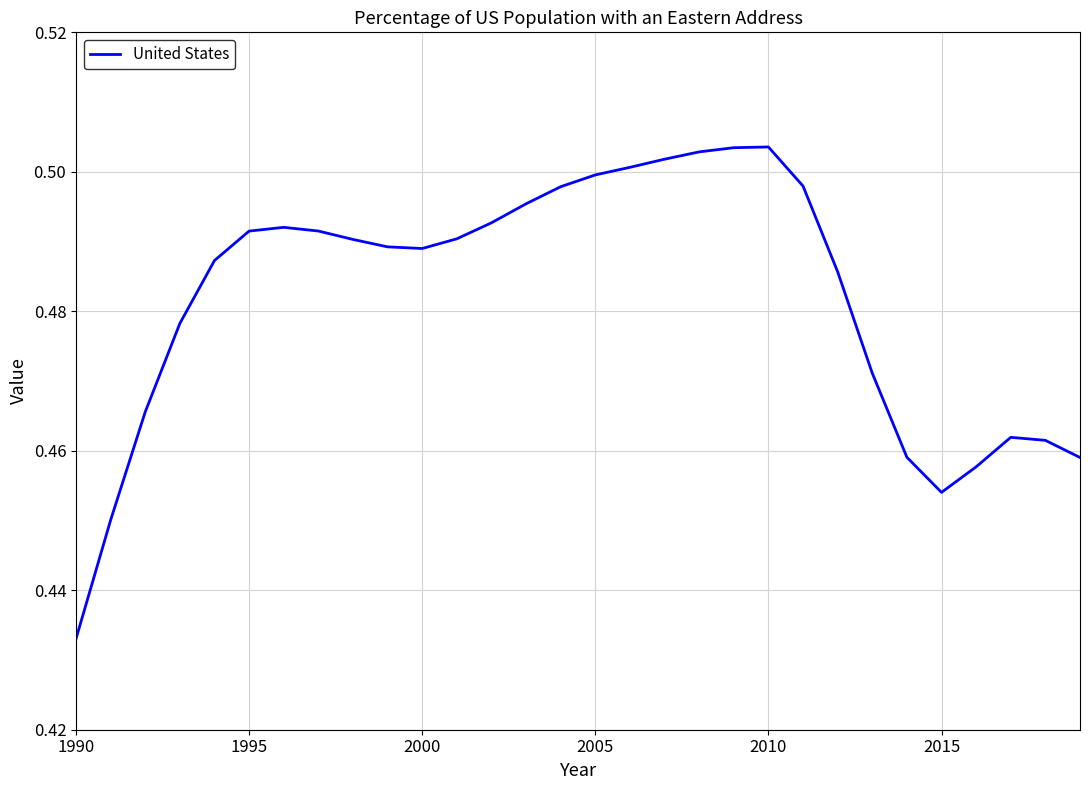

Does the chart have visible grid lines?

Yes